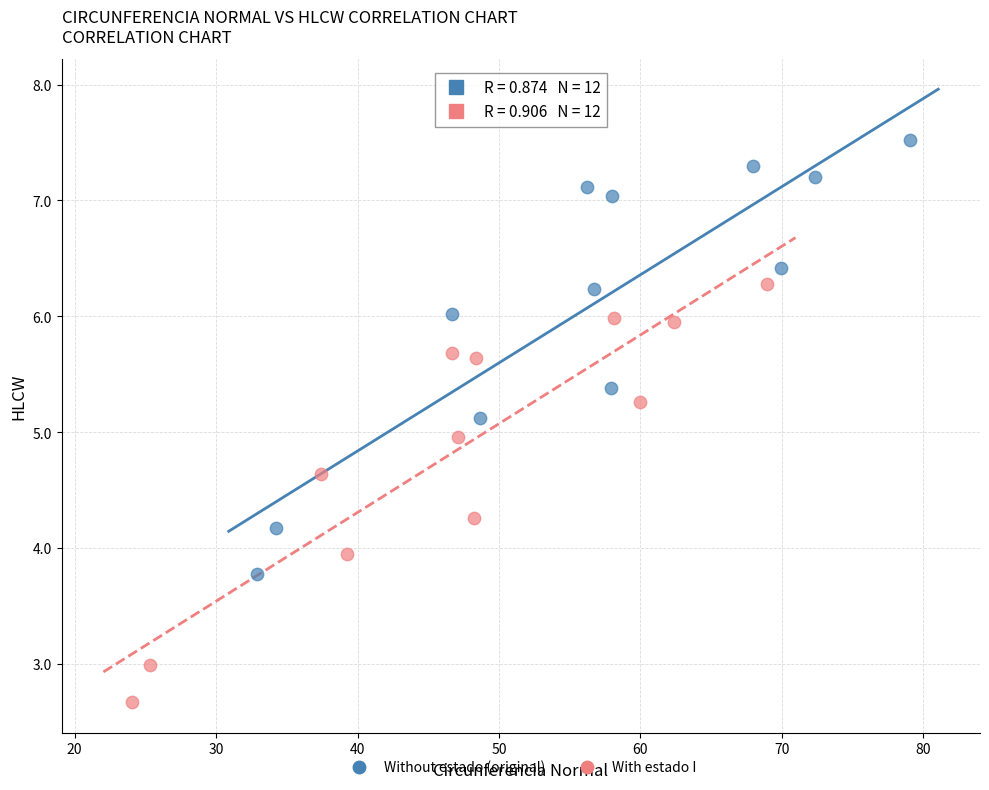

Which series contains the highest Y value?

Without estado (original)